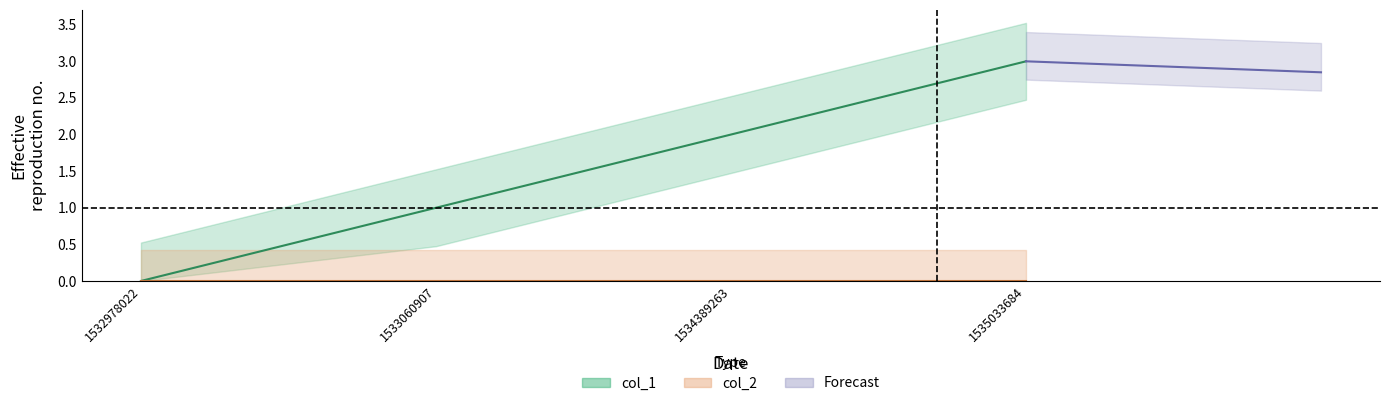

Reading right to left, what are all the values shown in this chart?

1535033684=3	1534389263=2	1533060907=1	1532978022=0